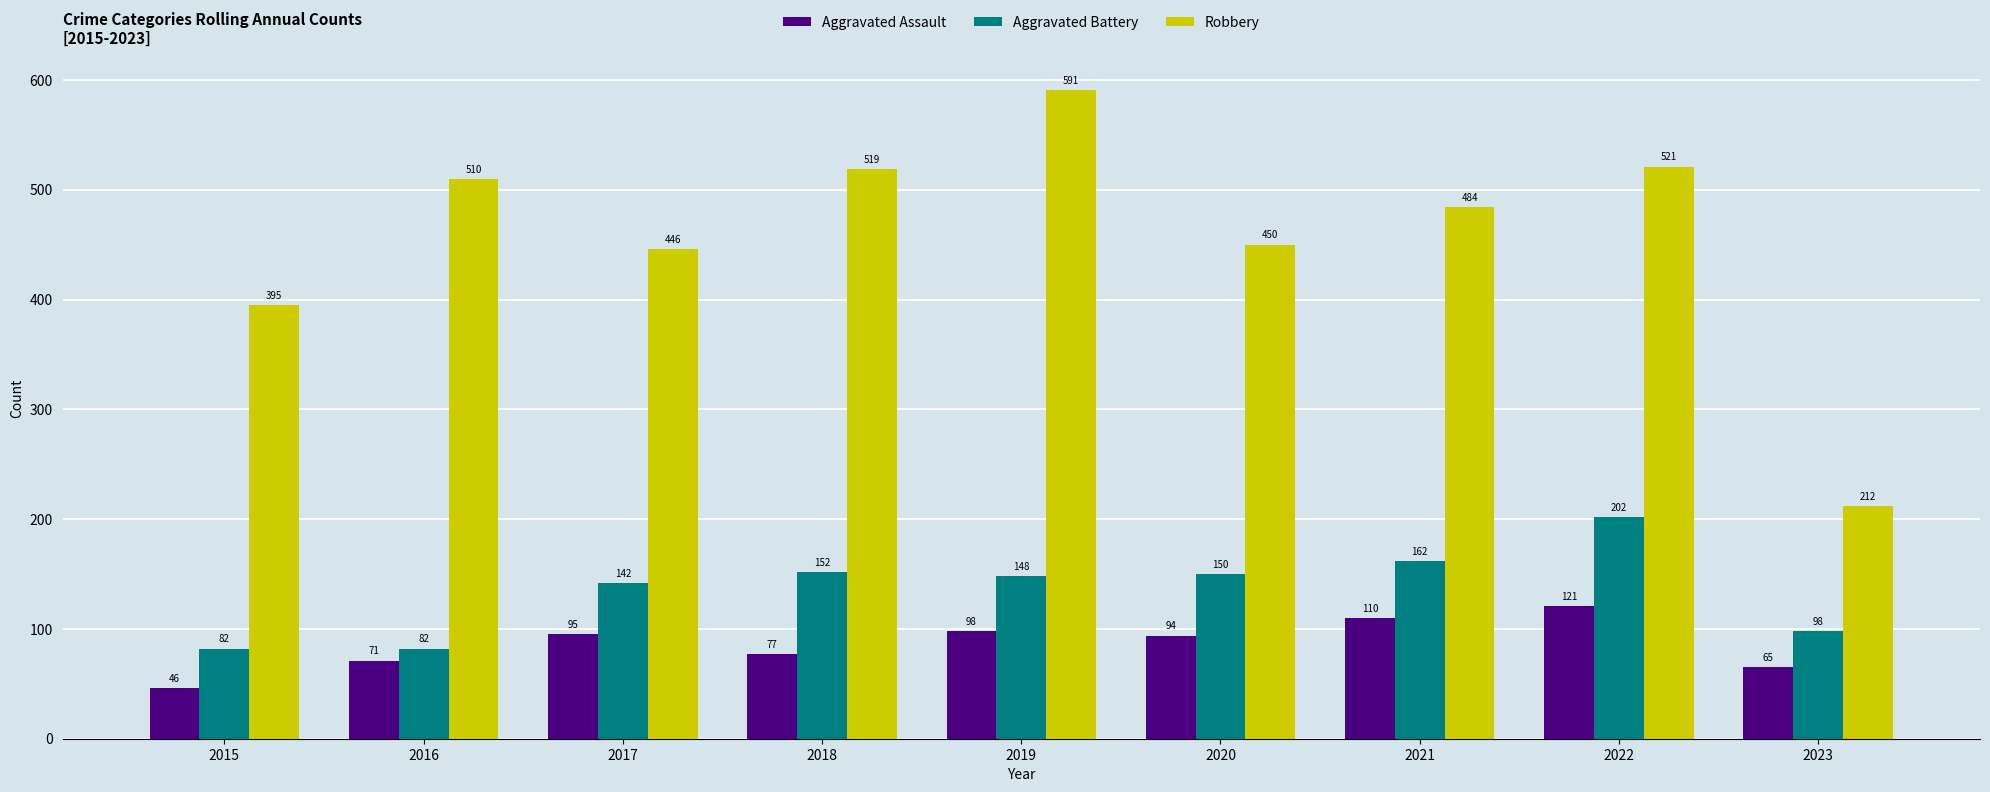

How many data points does each series have?

9